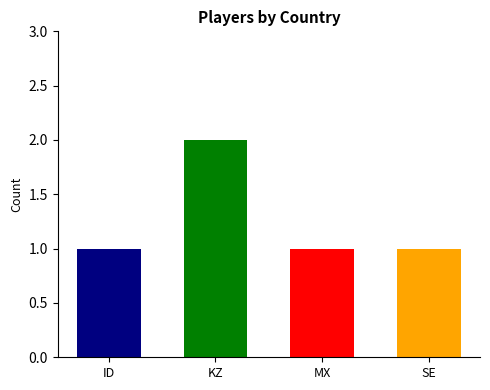

Does the chart contain stacked bars?

No